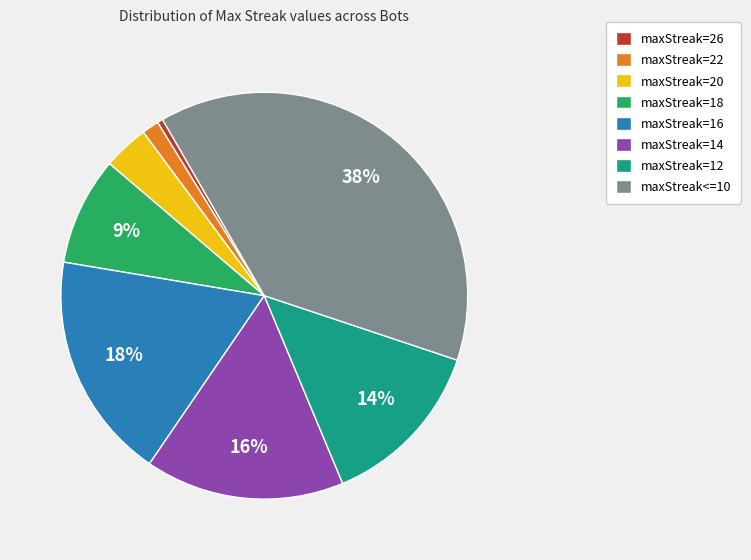

Which has a higher value, maxStreak=16 or maxStreak=14?

maxStreak=16